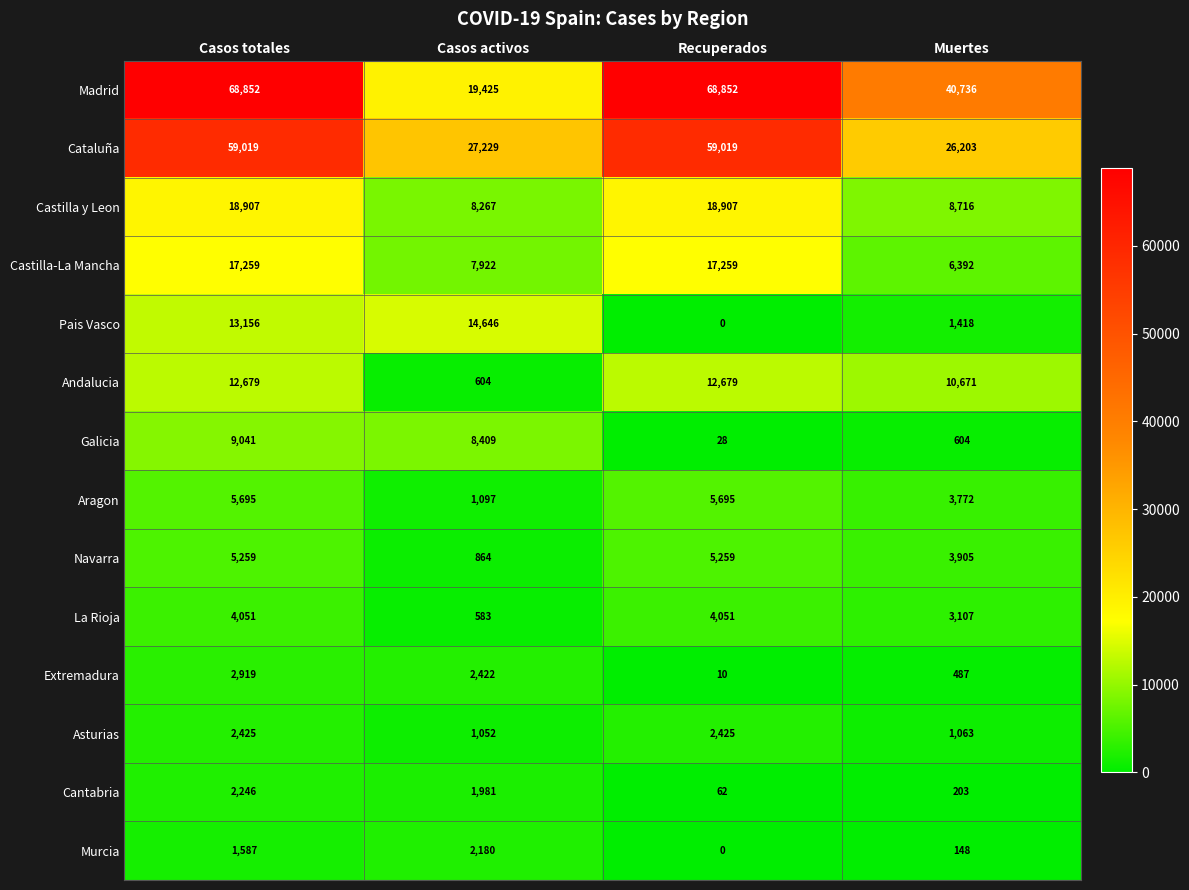

List the labels in order of Extremadura value, smallest first.

Recuperados, Muertes, Casos activos, Casos totales